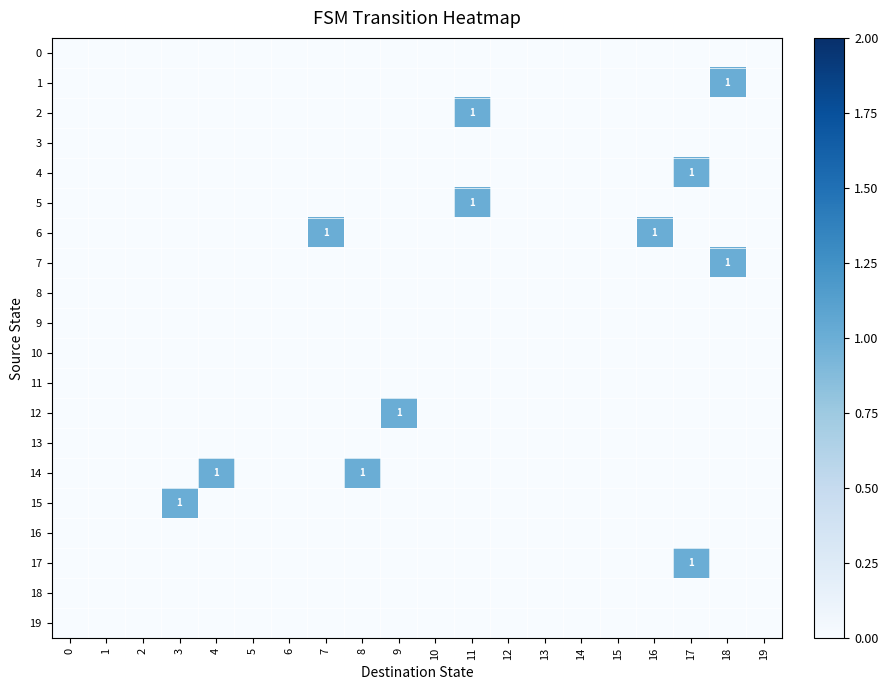

Which series has the largest total across all categories?

6